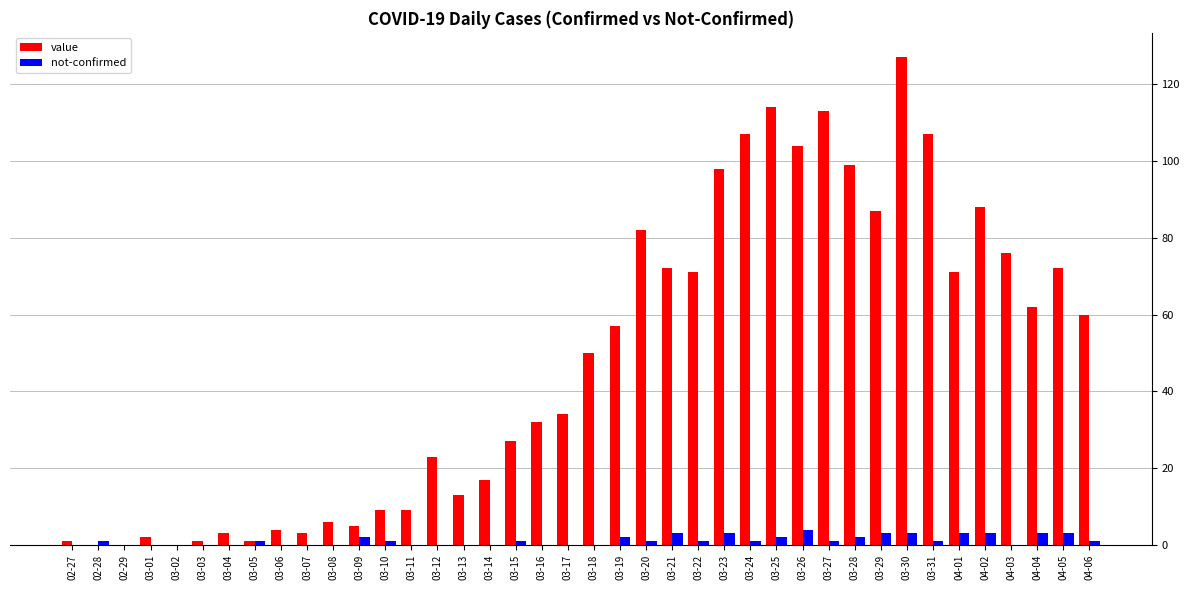

What is the sum of all not-confirmed values?

46